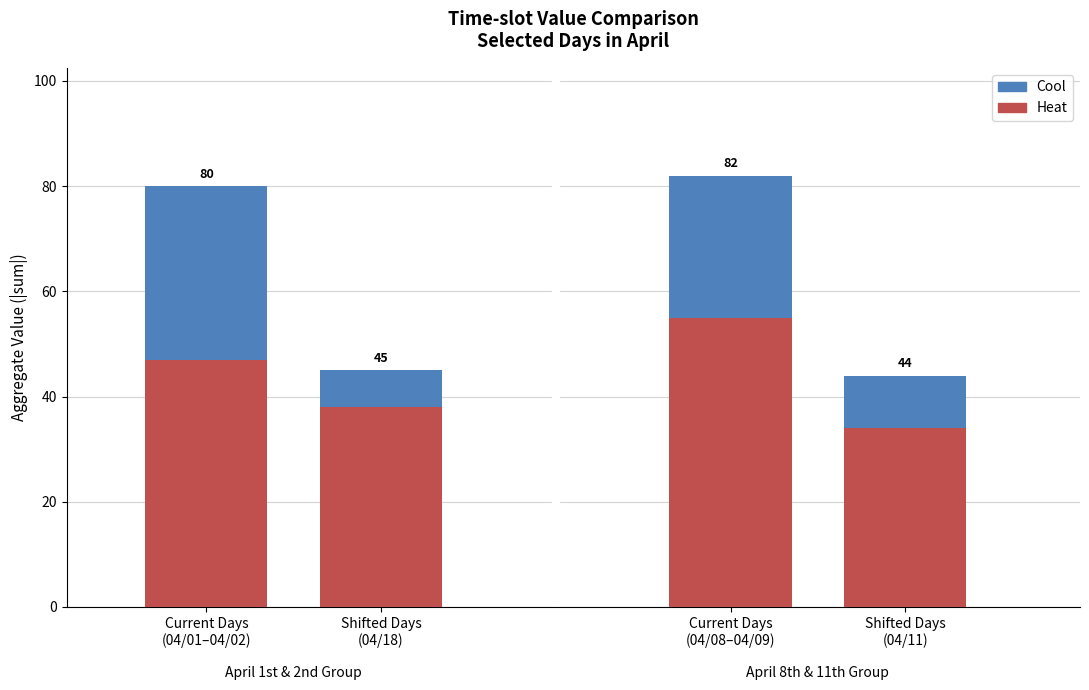

List the labels in order of Heat value, smallest first.

Shifted Days
(04/11), Shifted Days
(04/18), Current Days
(04/01–04/02), Current Days
(04/08–04/09)